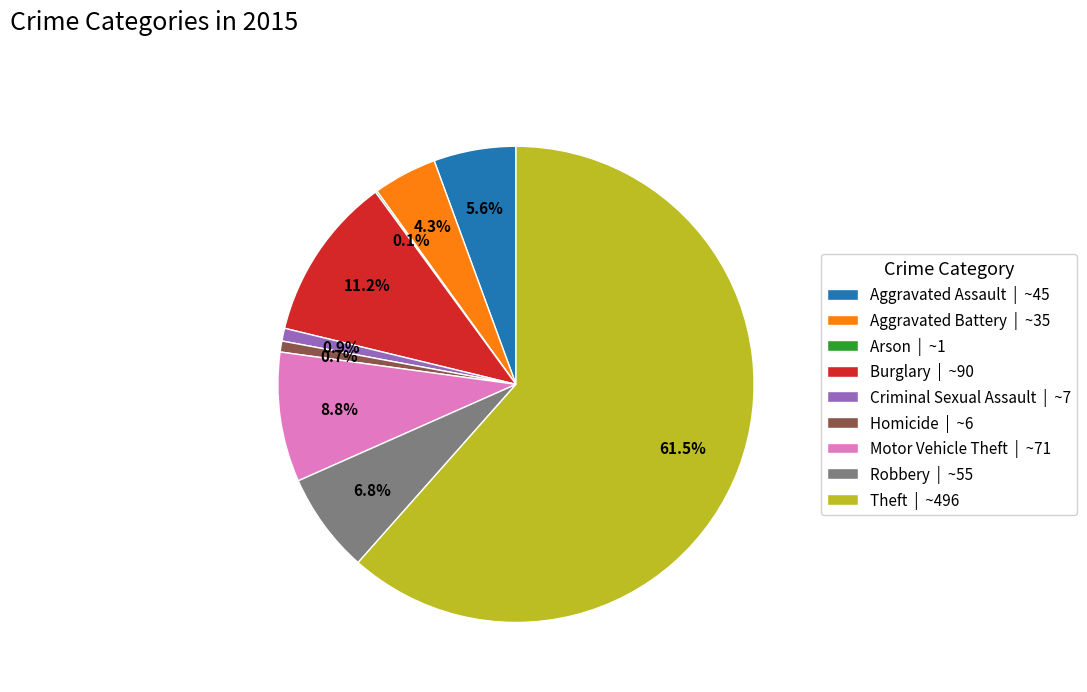

Is there any slice that represents more than half of the pie?

Yes